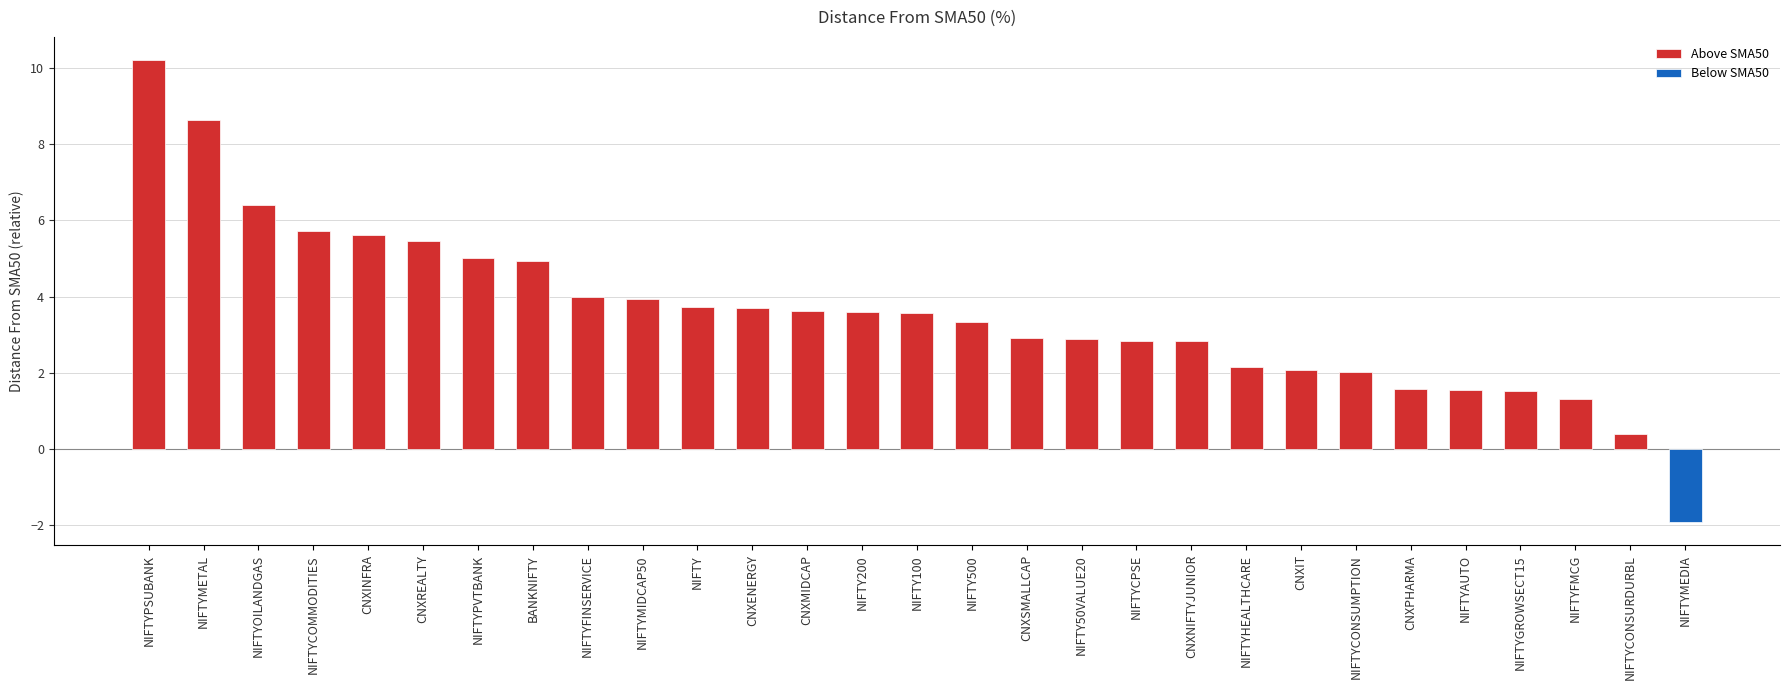

What is the difference between the second highest and second lowest values in the Above SMA50 series?

7.3